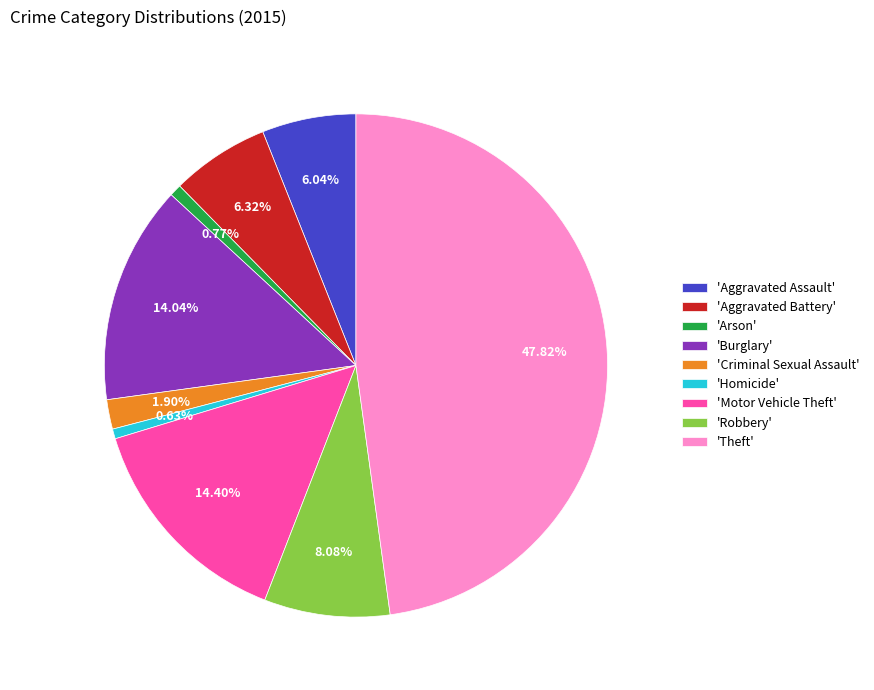

Approximately how many times larger is the value at 'Homicide' compared to 'Arson'?

0.8